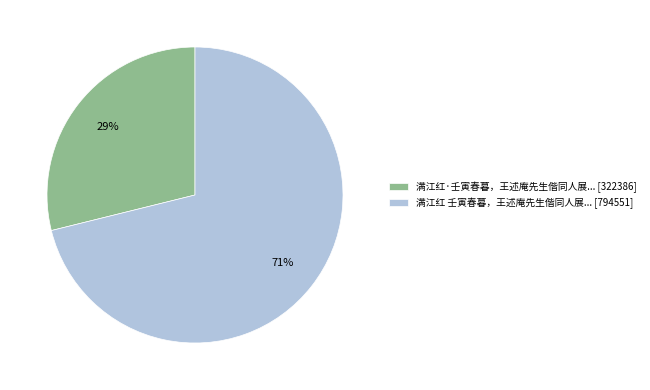

Count the number of slices in the pie.

2